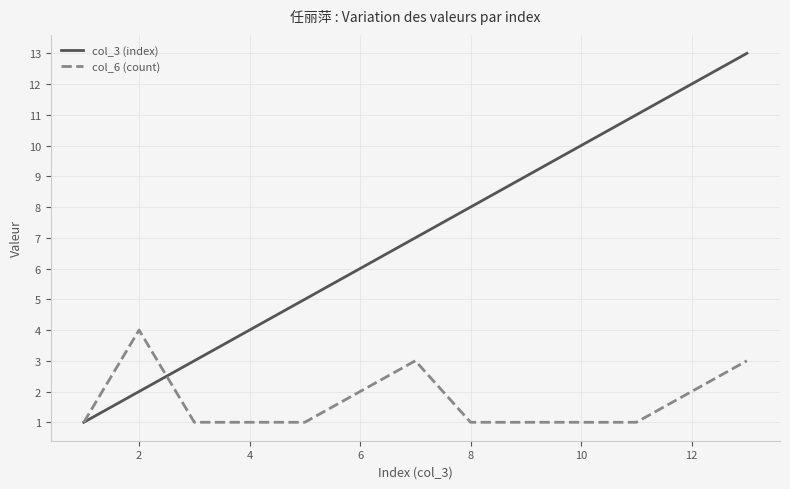

Rank the series by their maximum value, from highest to lowest.

col_3 (index), col_6 (count)